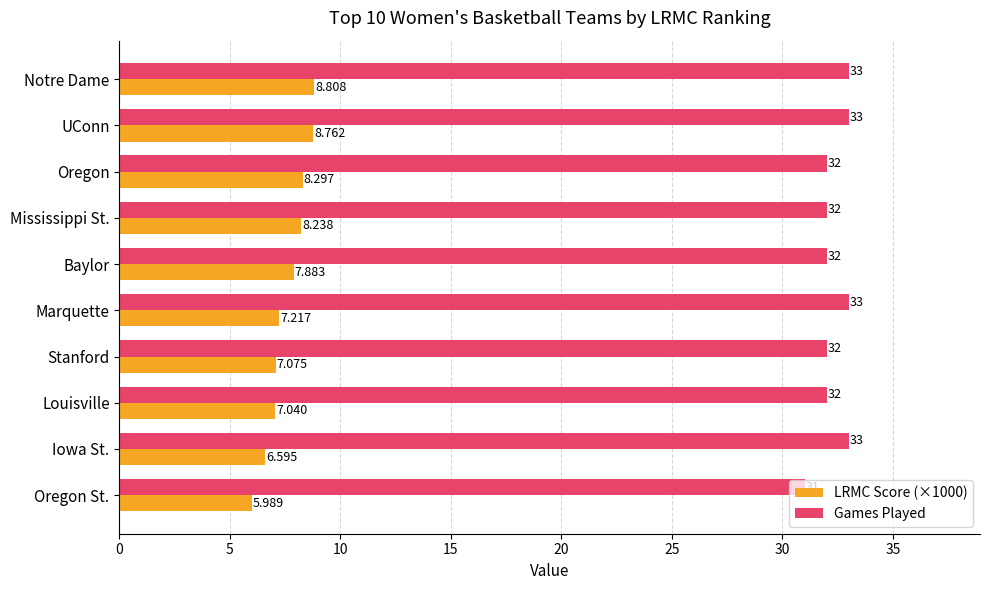

What are all the series names shown in the legend?

LRMC Score (×1000), Games Played